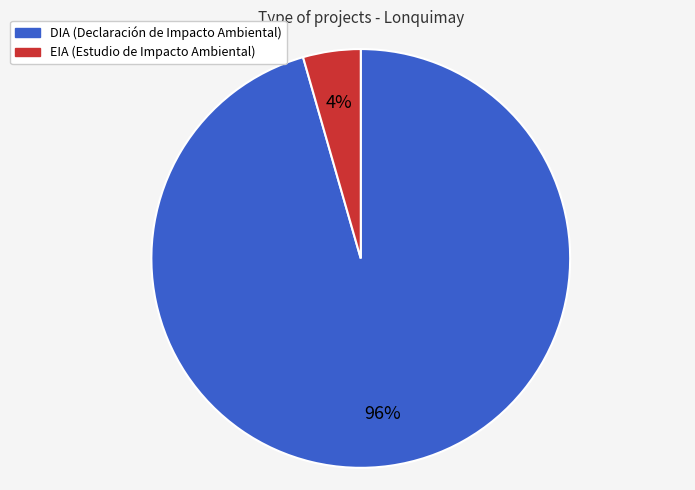

Which category accounts for the majority?

DIA